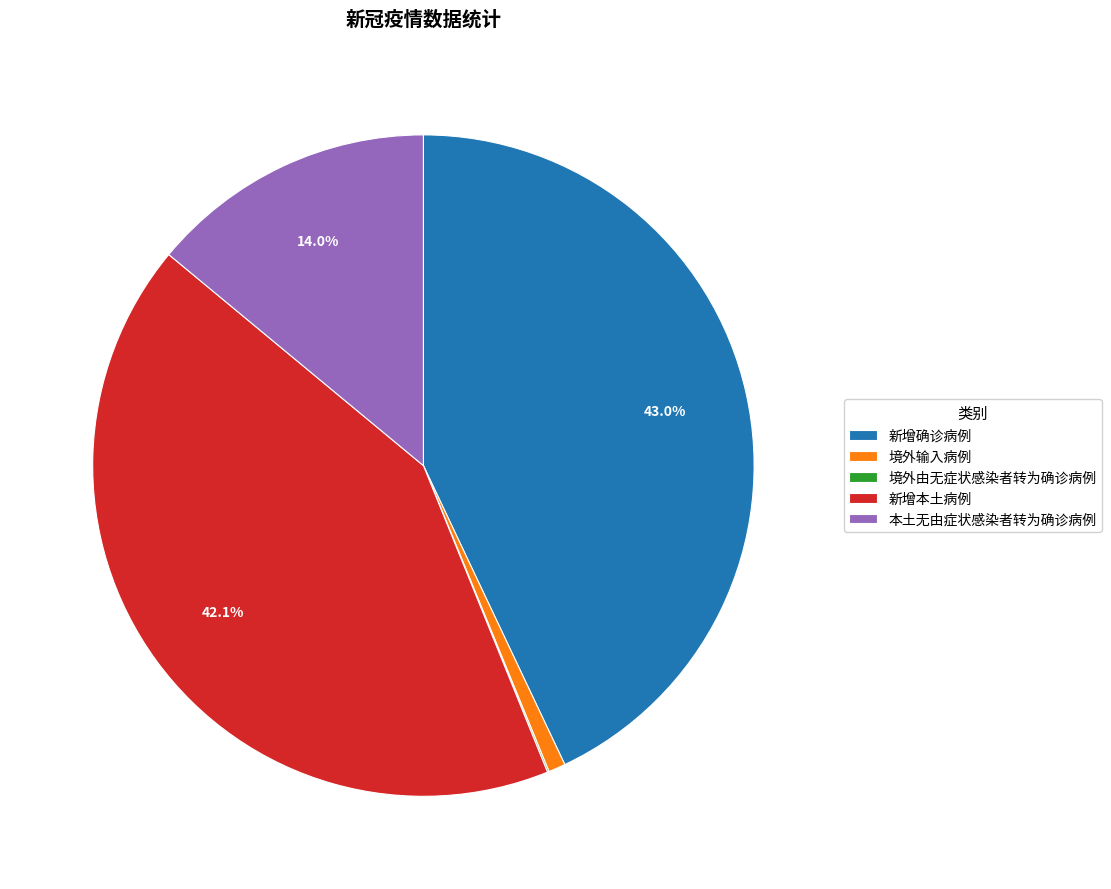

Is there a majority slice in this chart?

No